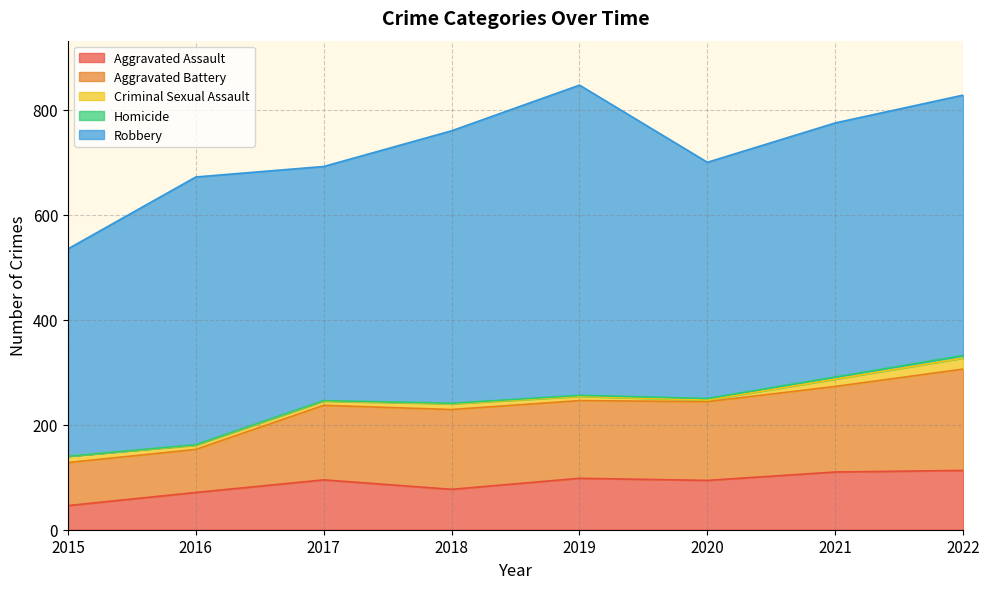

What is the difference between the Aggravated Battery values at 2020 and 2019?

2